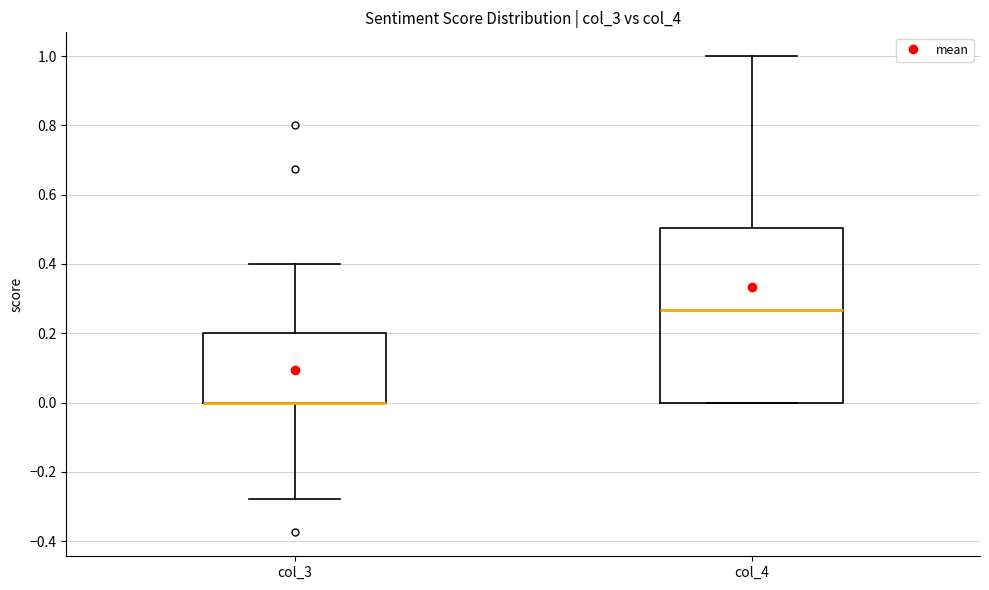

Comparing the boxes themselves (not the whiskers), which one is the tallest?

col_4